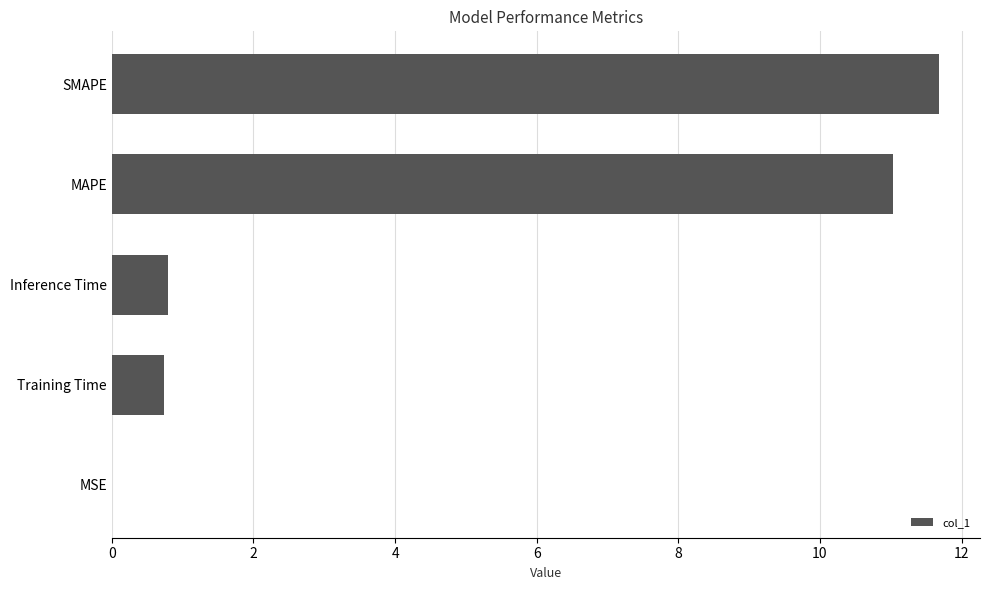

Which has a higher value, MSE or Inference Time?

Inference Time